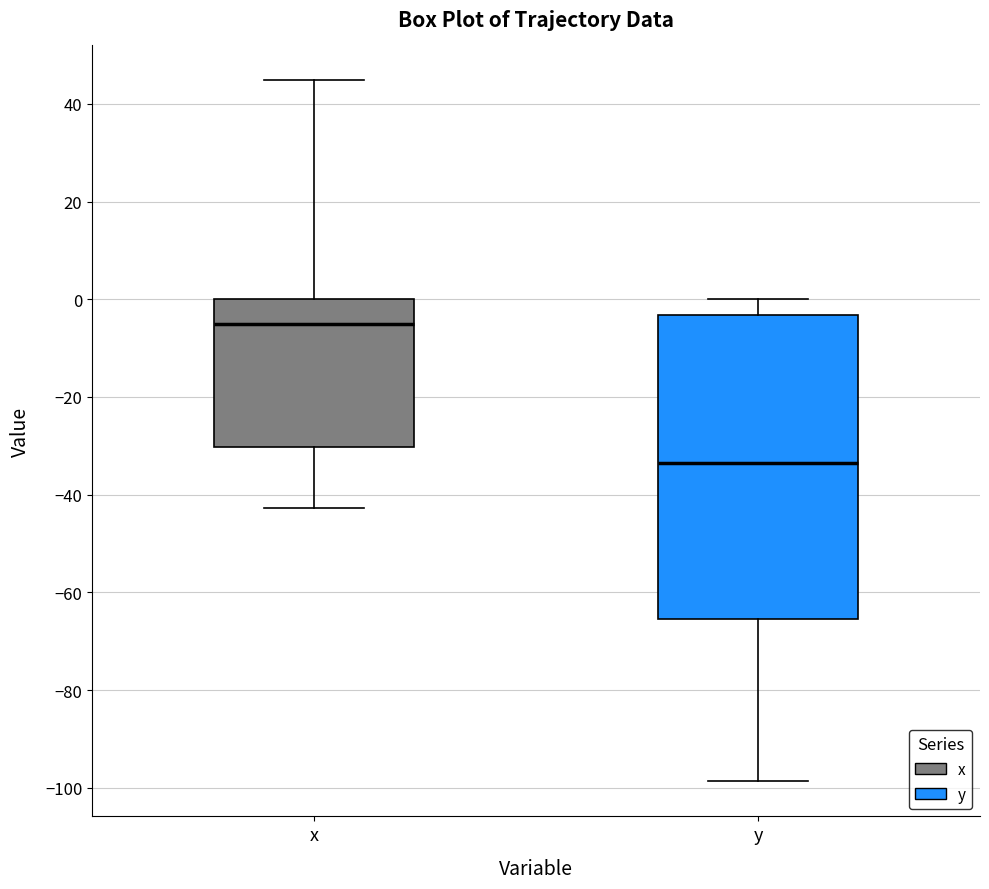

Which box is the tallest, from its lower edge to its upper edge?

y